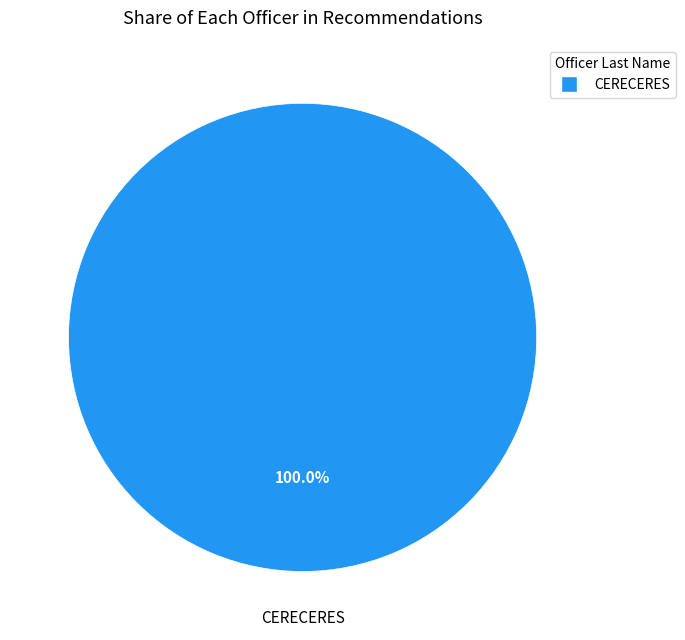

Count the number of slices in the pie.

1